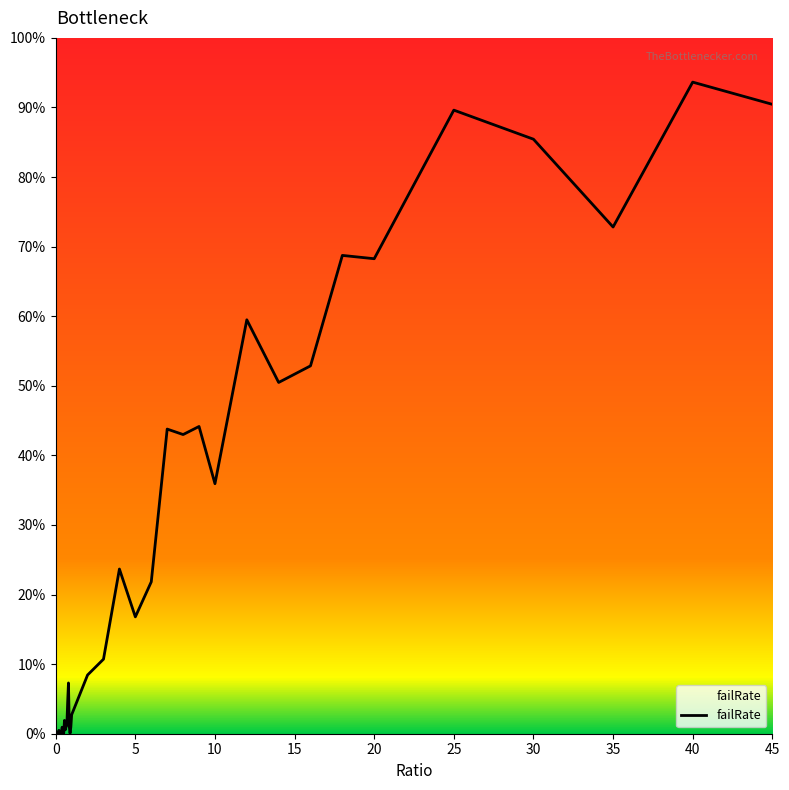

Does the chart display data point markers on the line(s)?

No